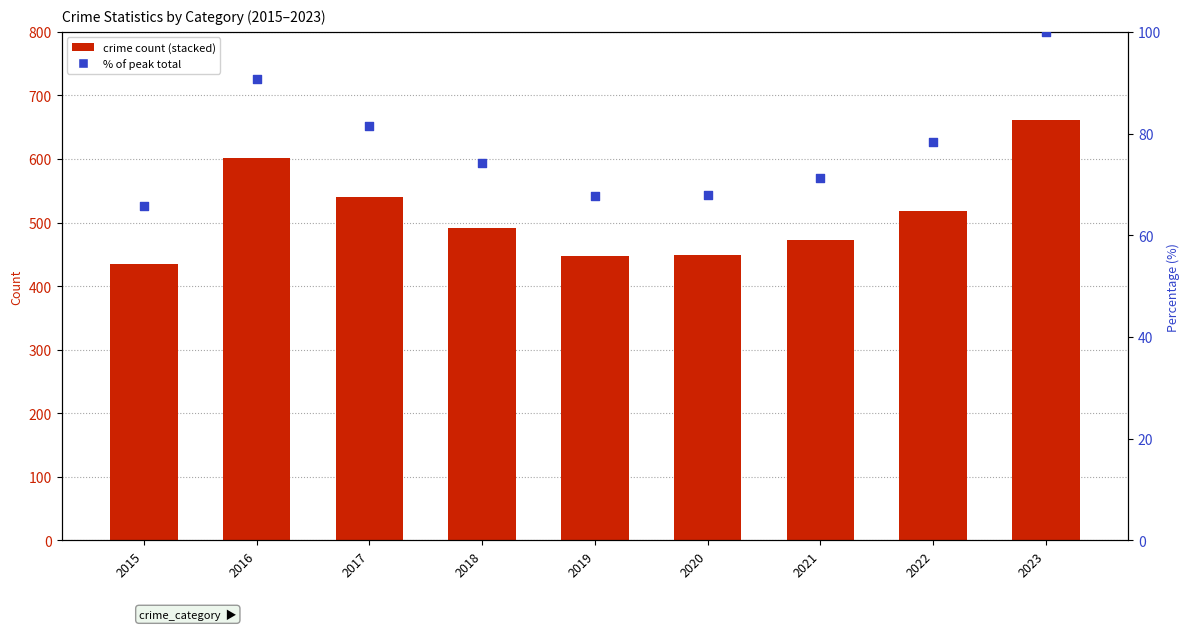

At how many categories does at least one series exceed 153?

1